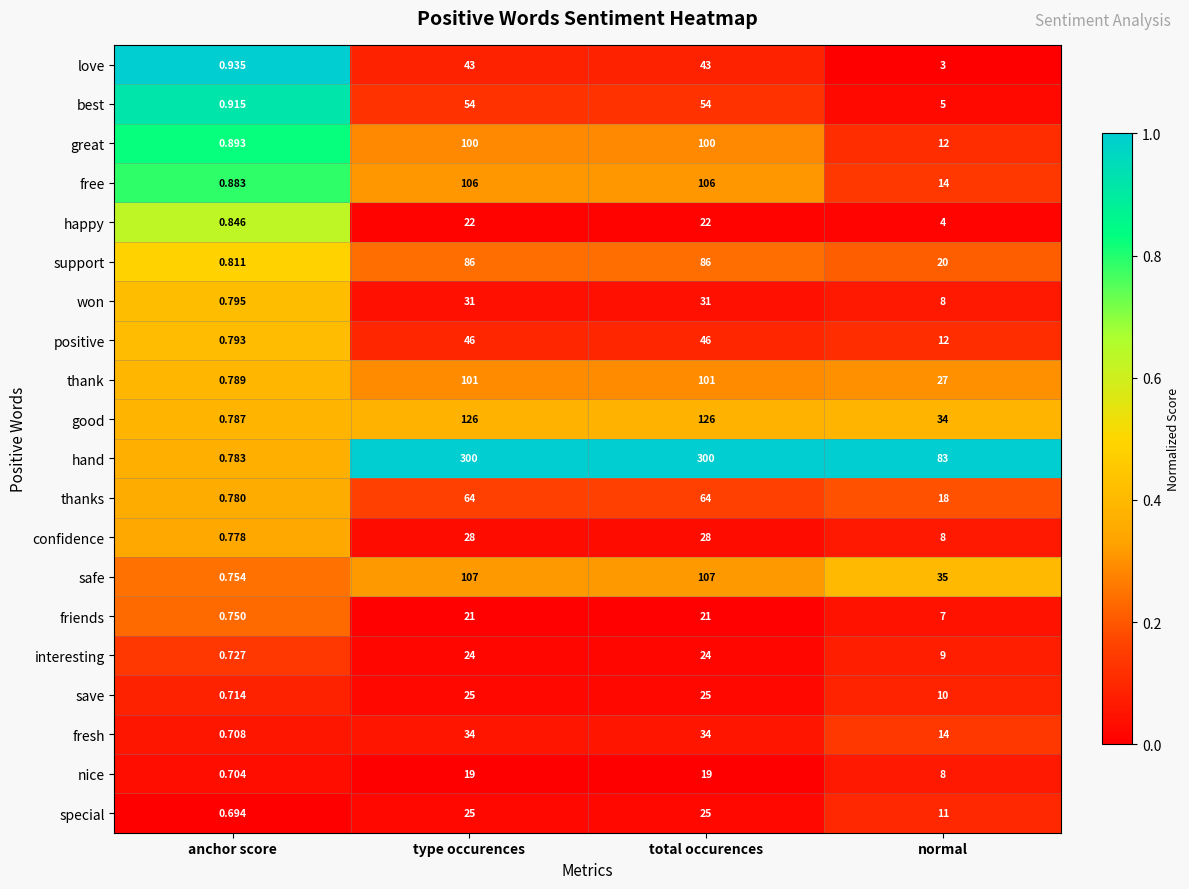

Which series has the widest spread of values?

hand